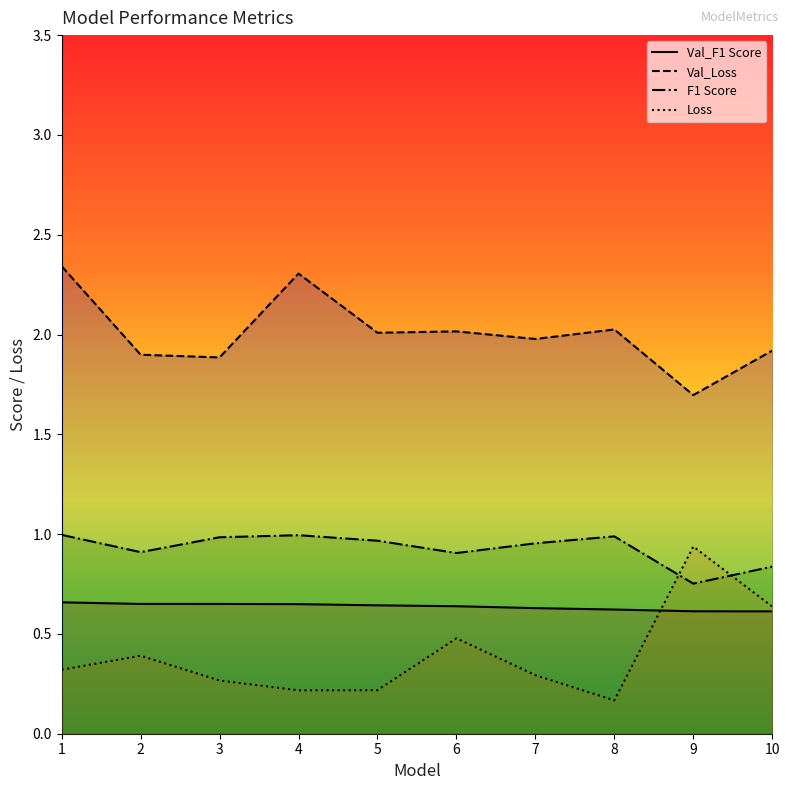

True or false: F1 Score and Val_Loss cross at least once.

False